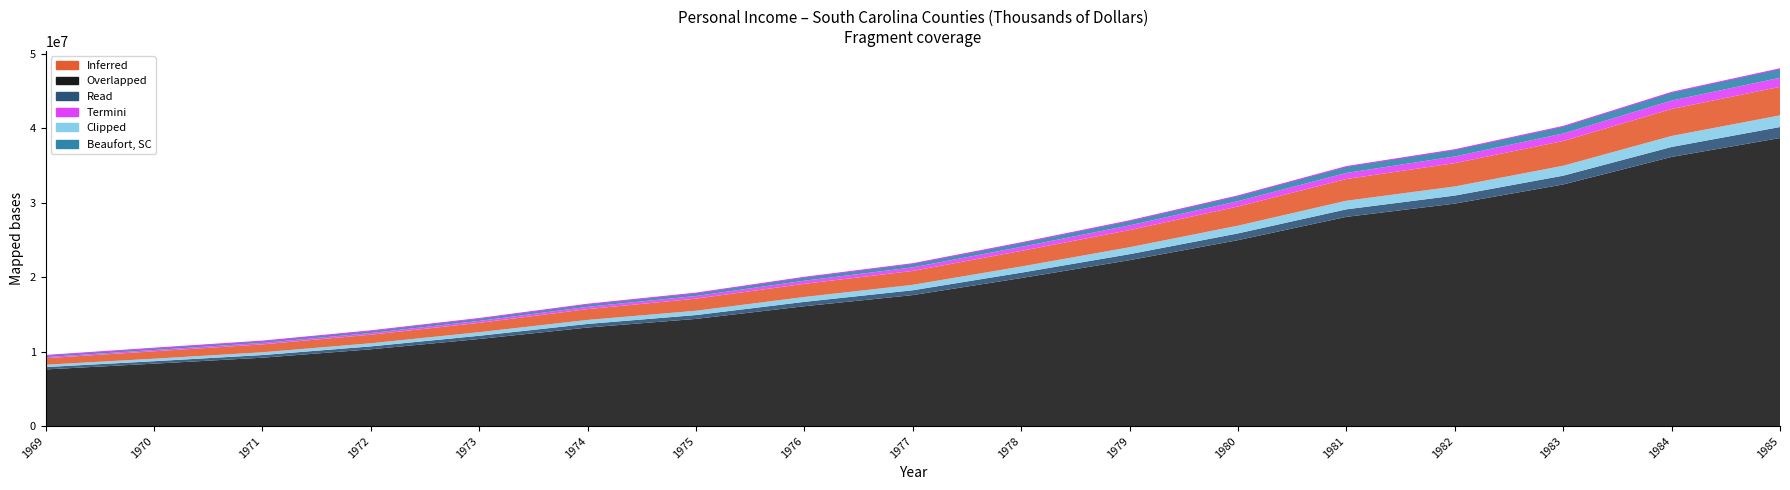

Is it true that Berkeley, SC equals 232867 at 1969?

False